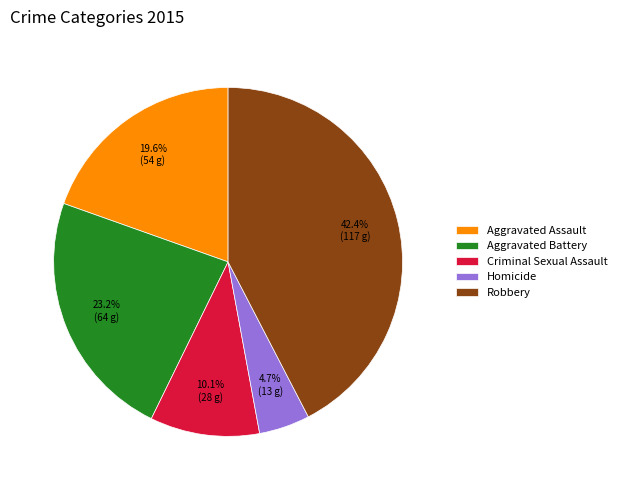

What portion of the pie excludes Homicide?

95.3%